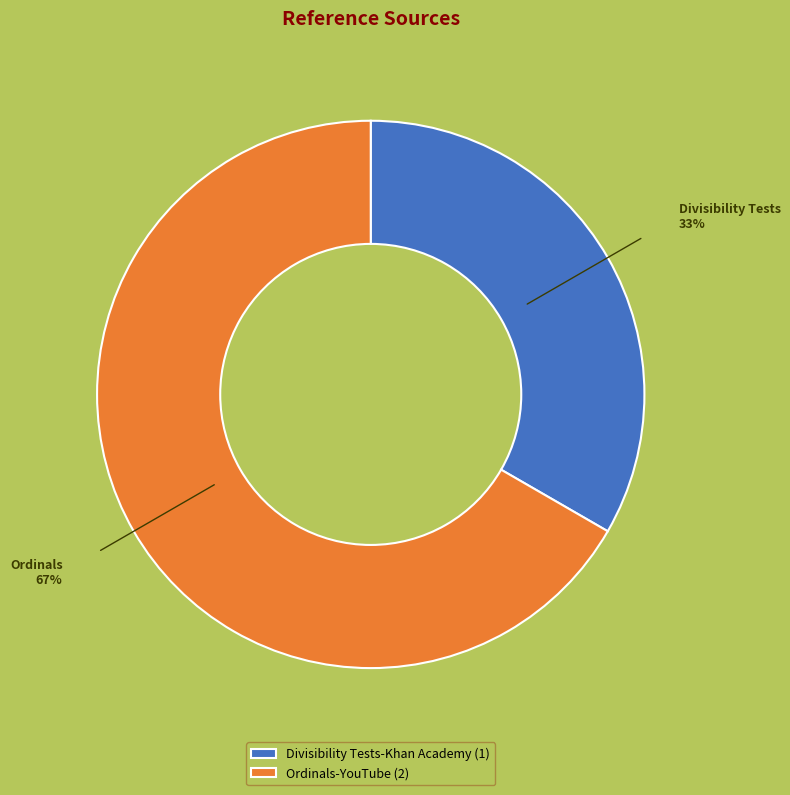

Is the sum of Ordinals-YouTube (2) and Divisibility Tests-Khan Academy (1) greater than half?

Yes